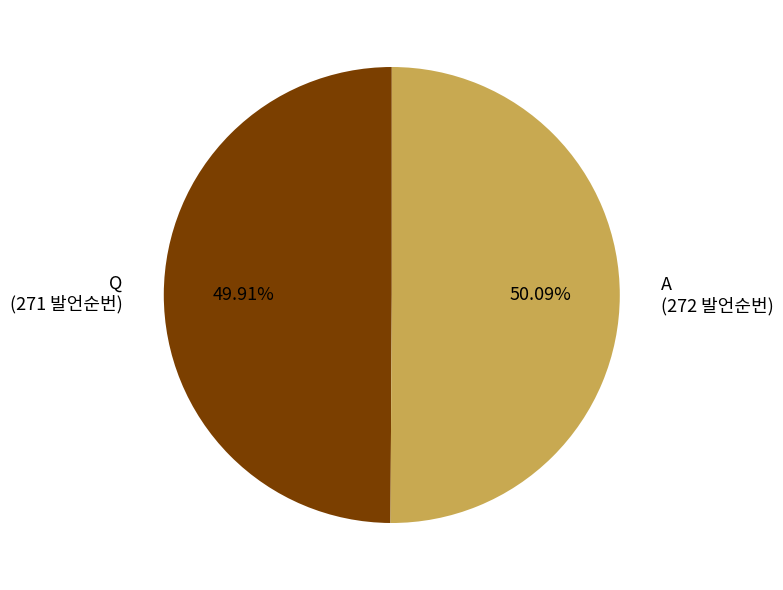

To the nearest percent, what percentage of the pie is A?

50%